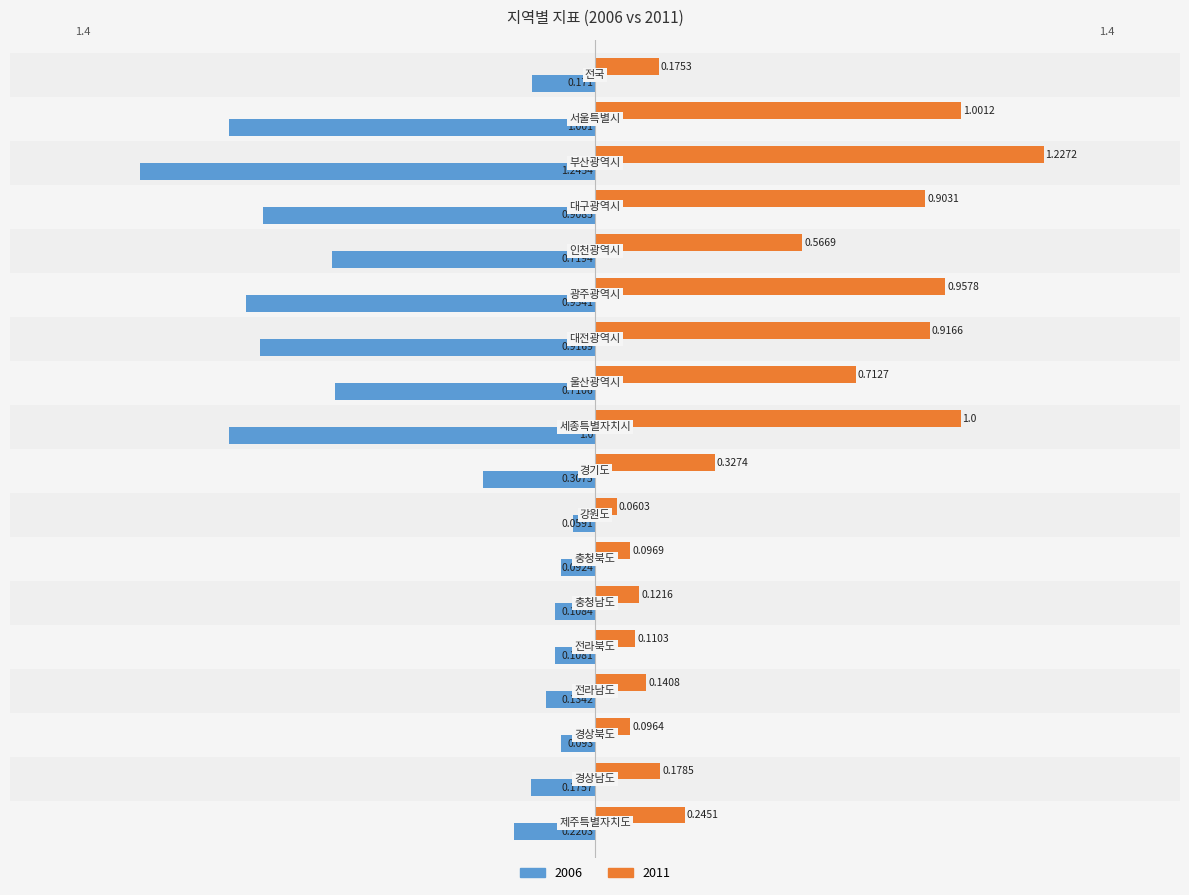

List the labels in order of 2011 value, largest first.

부산광역시, 서울특별시, 세종특별자치시, 광주광역시, 대전광역시, 대구광역시, 울산광역시, 인천광역시, 경기도, 제주특별자치도, 경상남도, 전국, 전라남도, 충청남도, 전라북도, 충청북도, 경상북도, 강원도